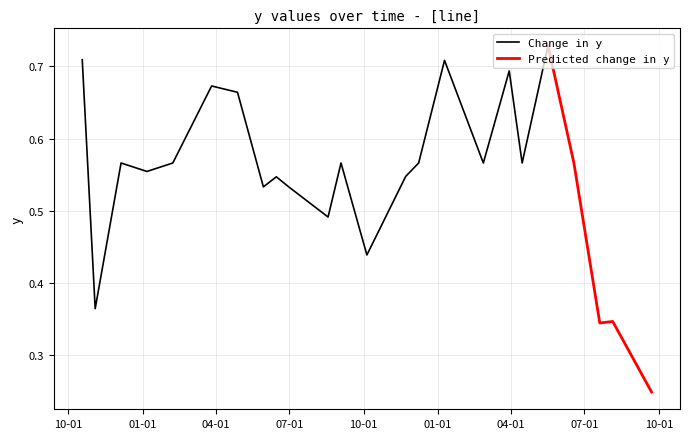

What is the label of the 6th point from the left?

3/27/2018